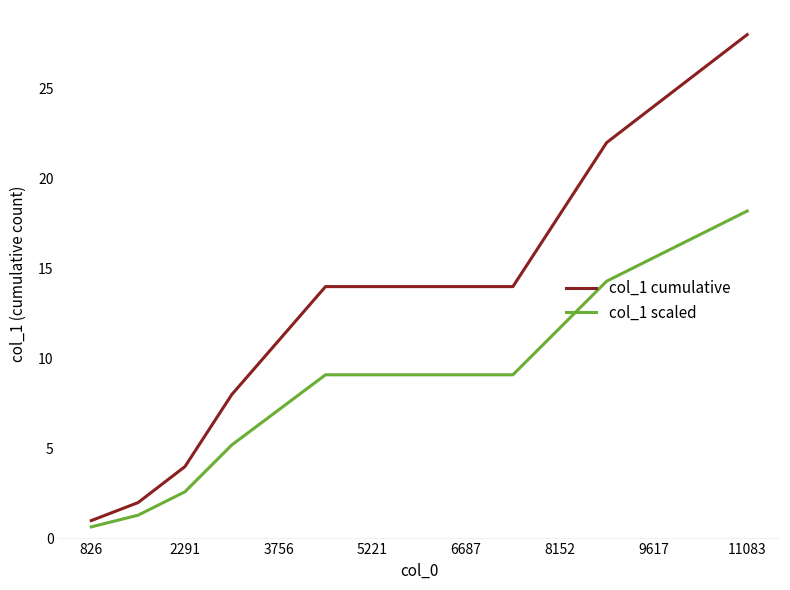

Rank the series by their maximum value, from highest to lowest.

col_1 cumulative, col_1 scaled